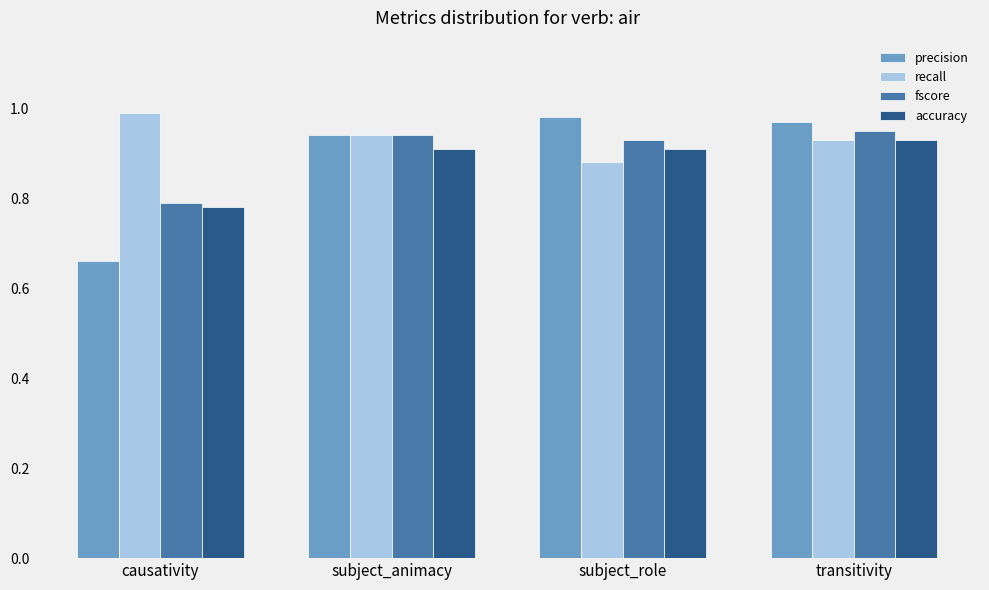

Is the value of recall at subject_animacy greater than the value of accuracy at transitivity?

Yes